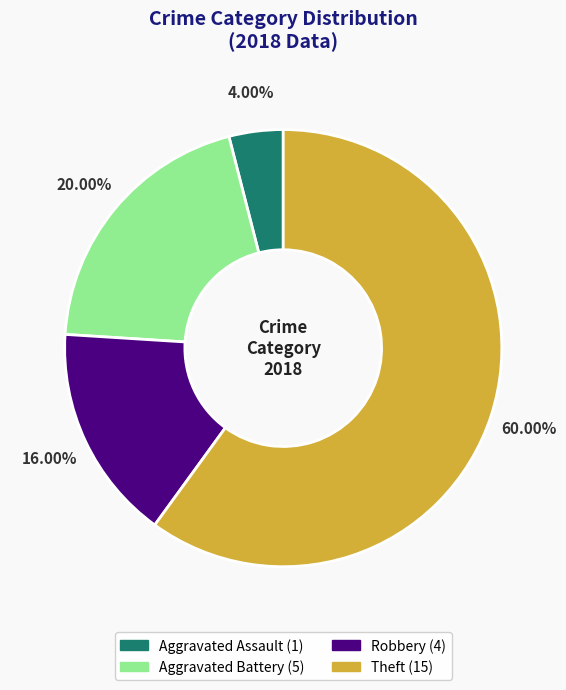

Between Aggravated Assault and Robbery, which is larger?

Robbery